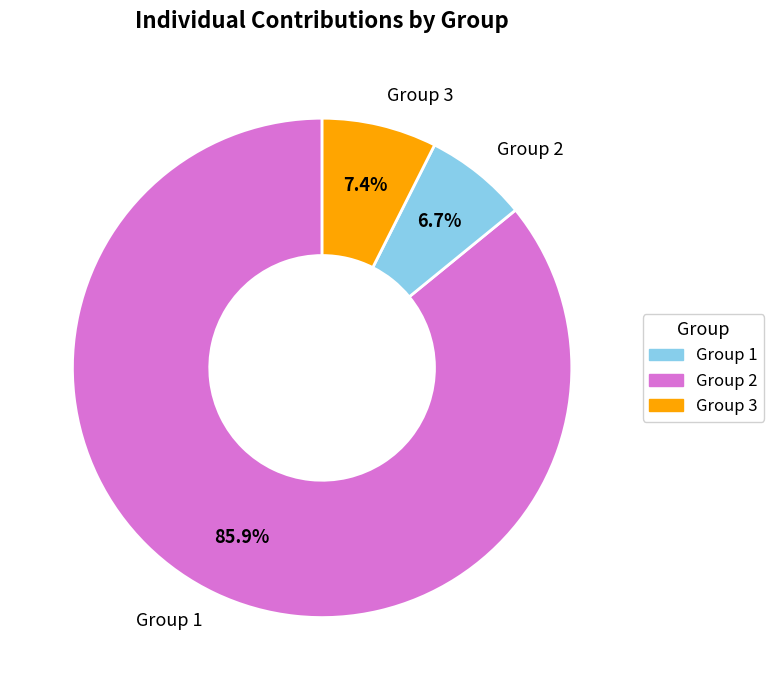

What is the smallest slice in the pie chart?

Group 2